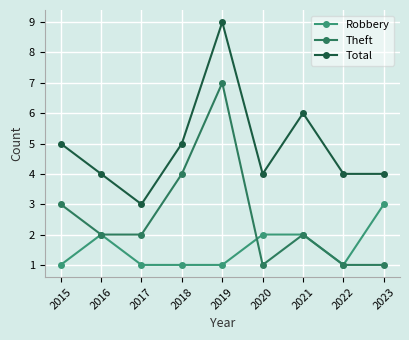

How many Theft values are between 1 and 3?

7